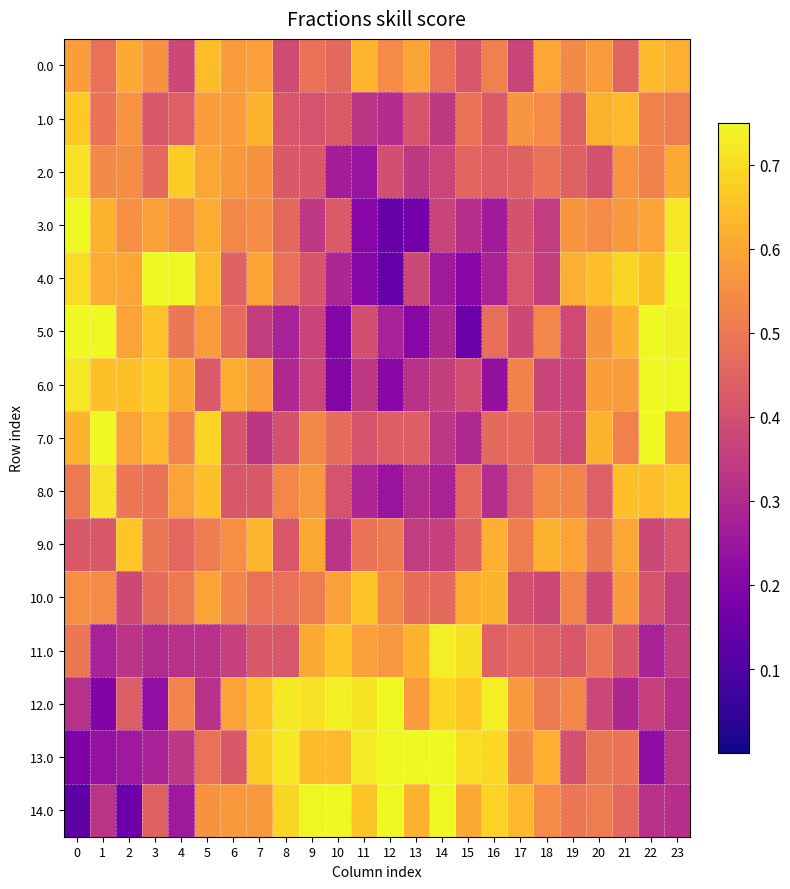

Which series has the largest range (max minus min)?

14.0